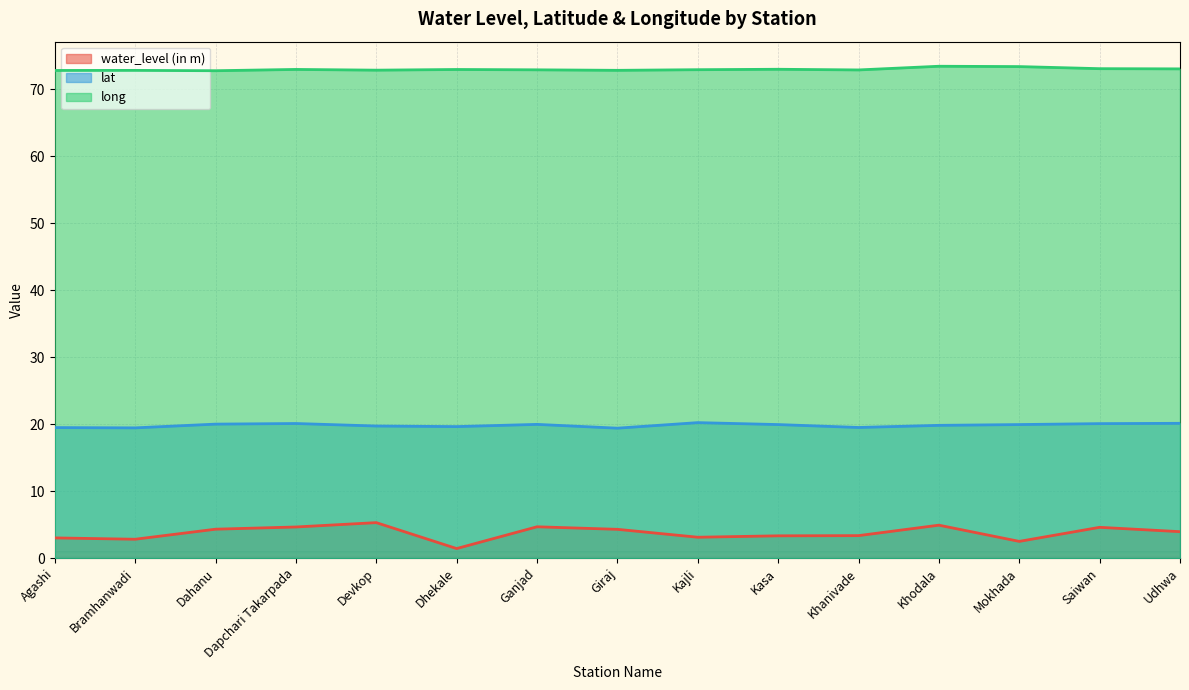

At which category is the sum across all series the highest?

Khodala